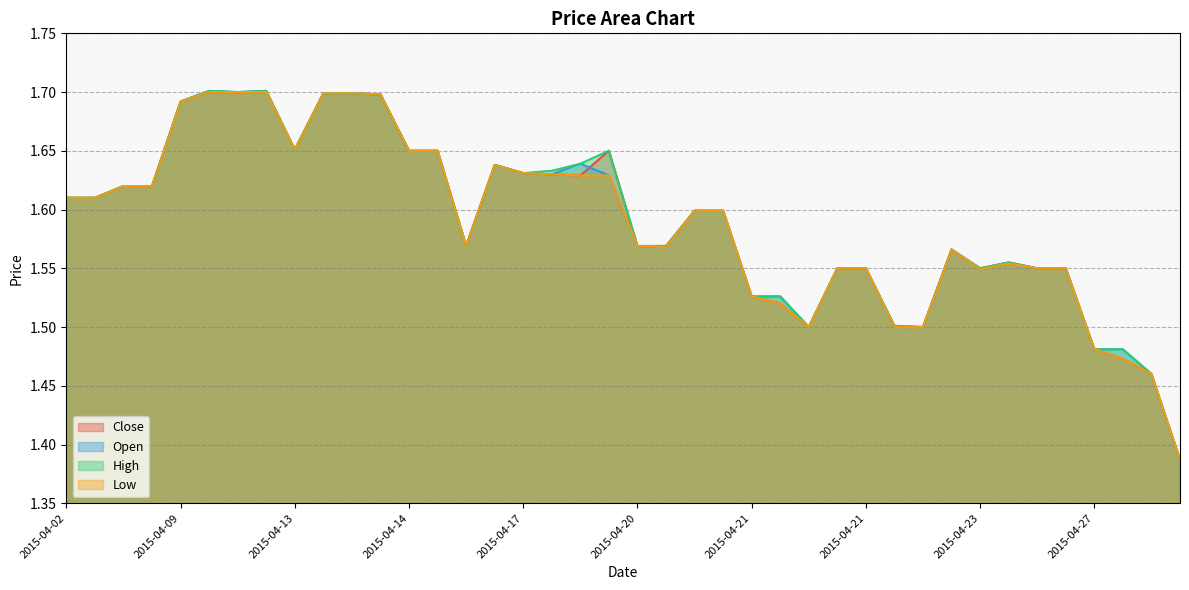

What is the minimum value shown in the chart?

1.4